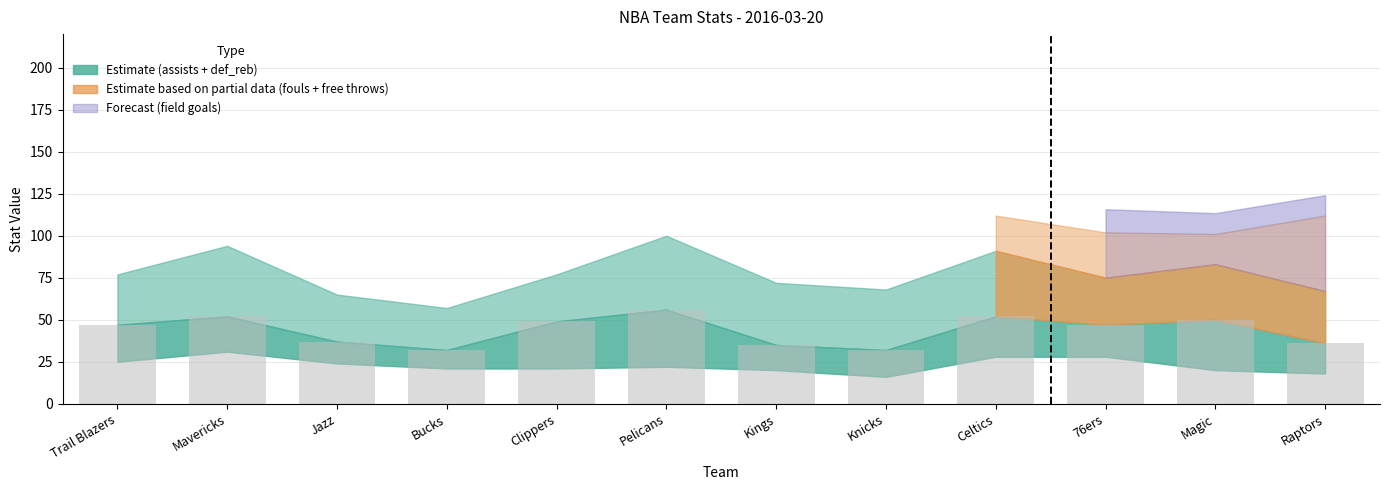

What is the difference between the maximum and minimum values?

24